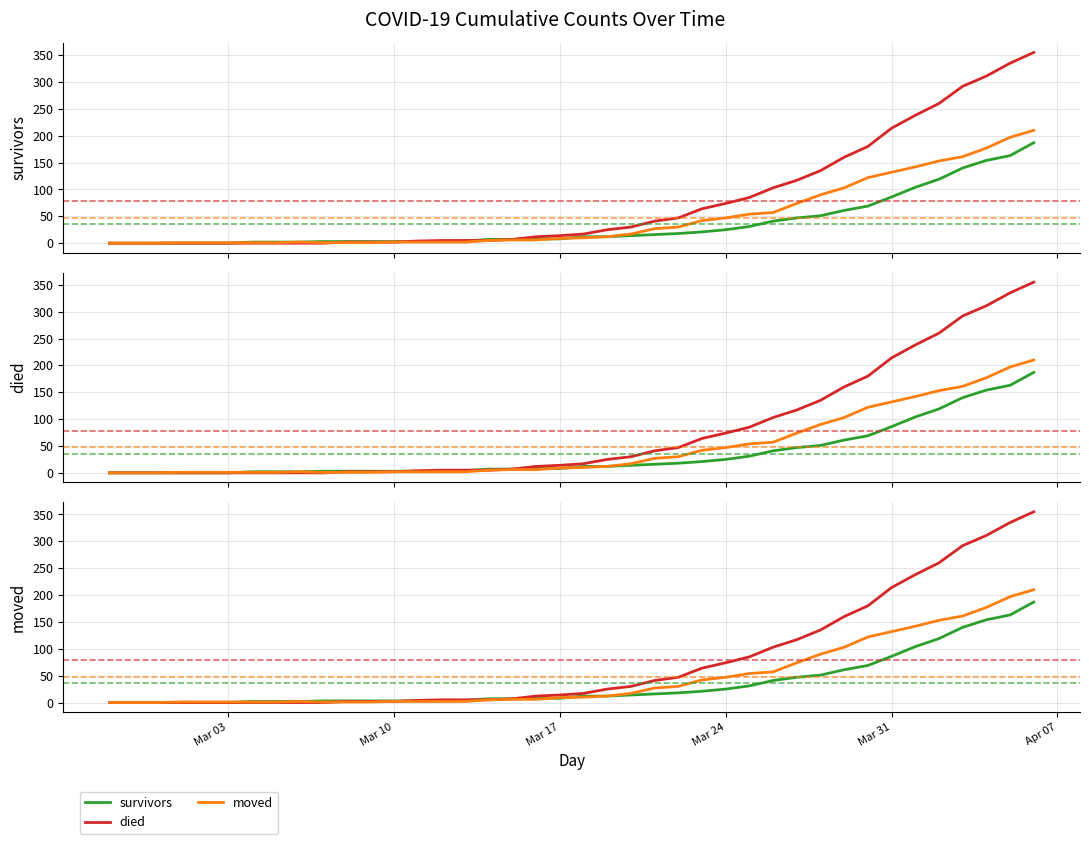

At which category does the chart reach its minimum across all series?

Mar 03